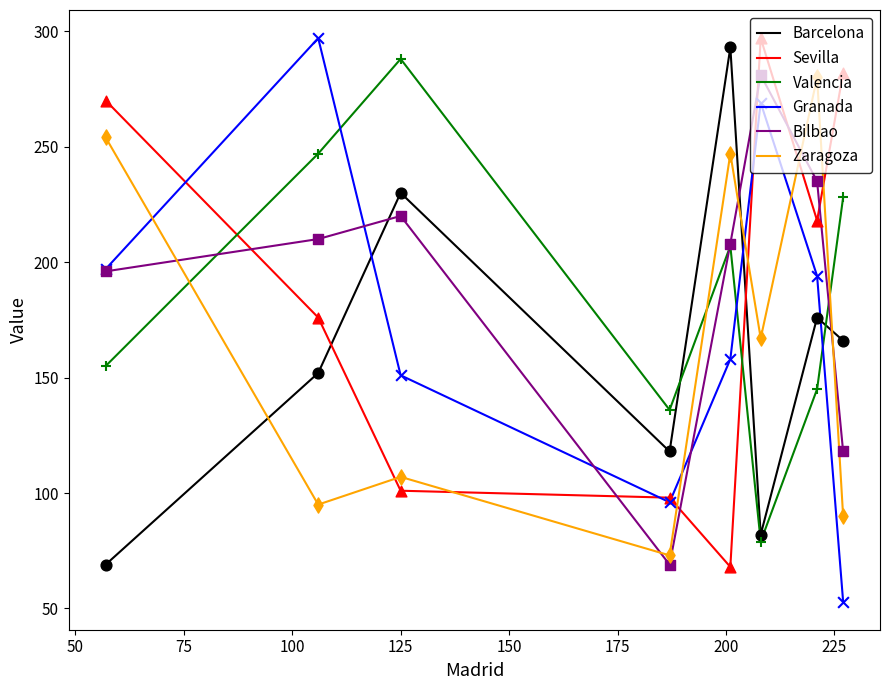

What is the minimum value for Zaragoza?

73